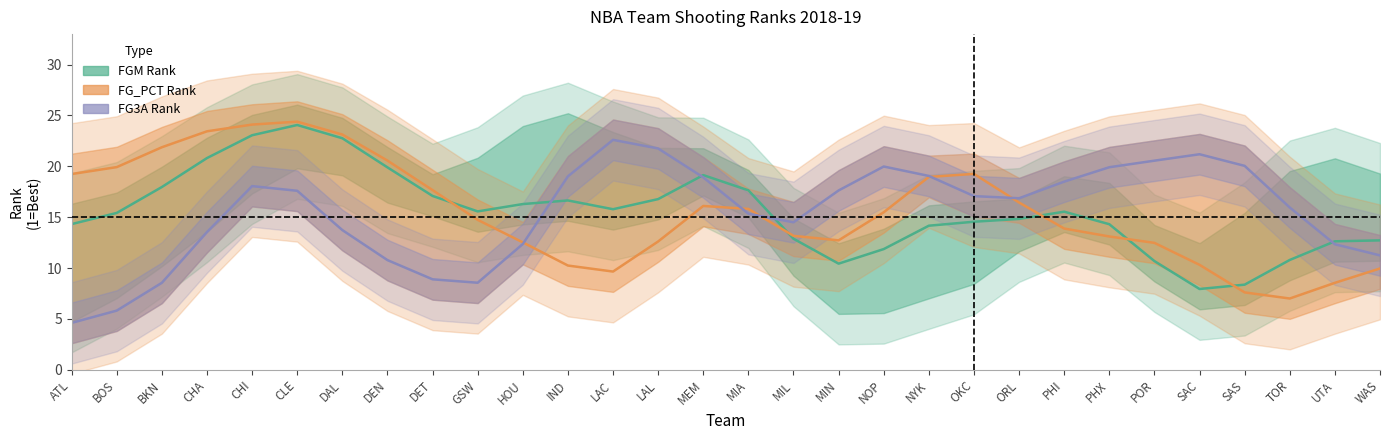

At which category does FG_PCT Rank reach its first local peak?

CLE